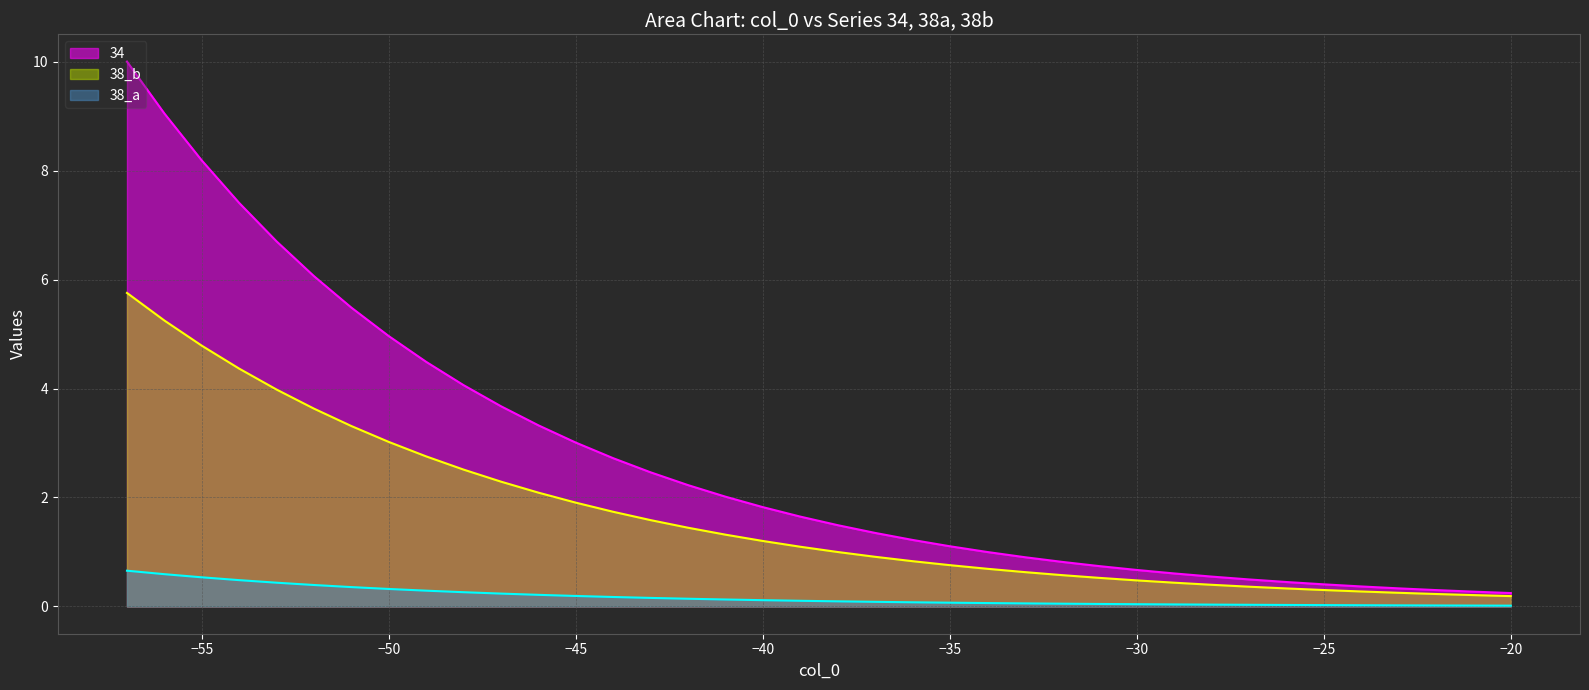

True or false: 38_b and 34 intersect in this chart.

False